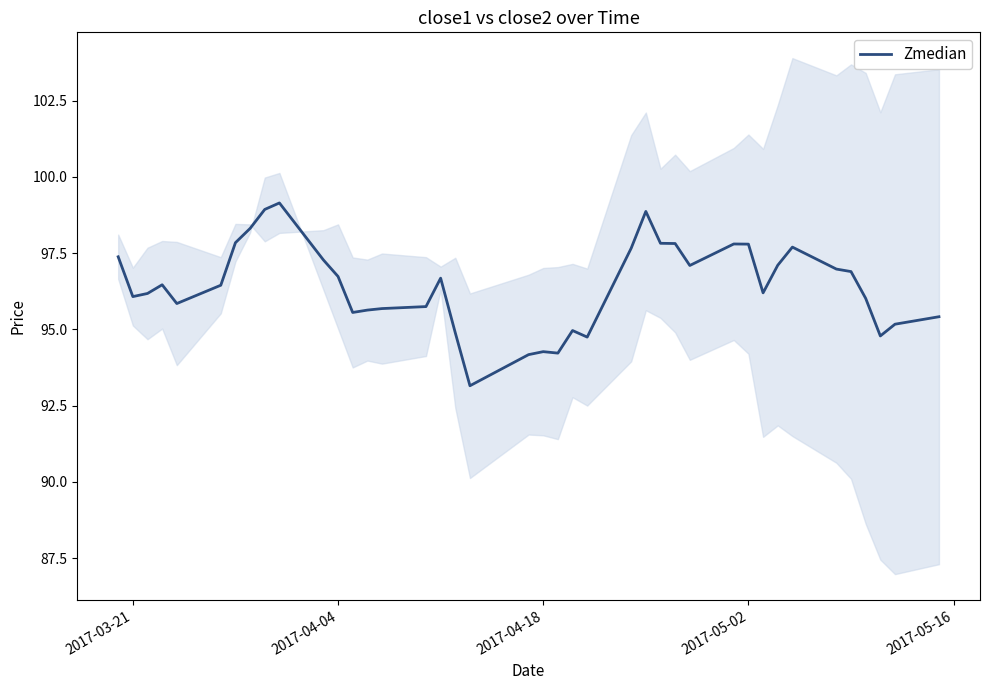

What is the lowest value of the Zmedian series?

93.2